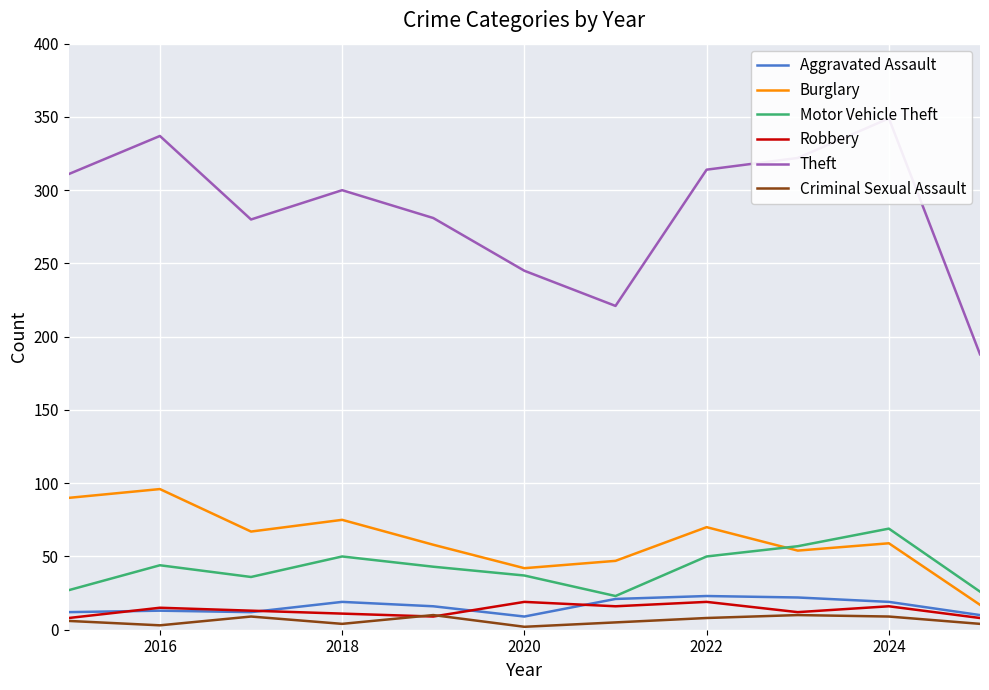

What is the difference between the Motor Vehicle Theft values at 2018 and 2016?

6